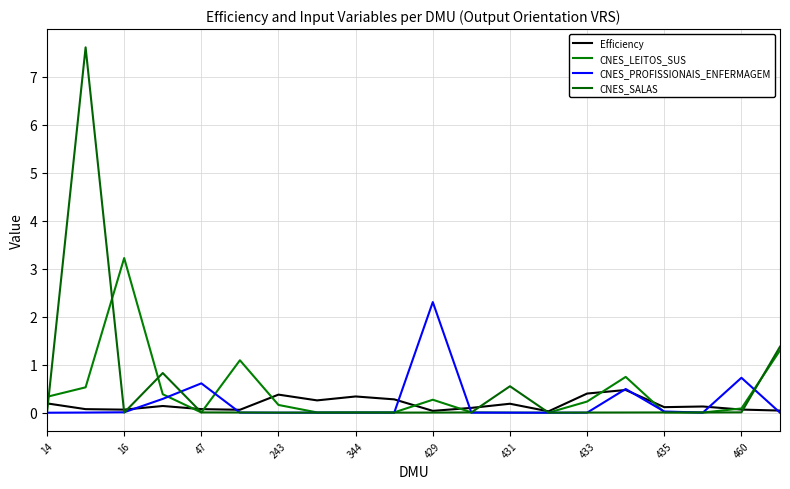

Which series has the widest spread of values?

CNES_SALAS